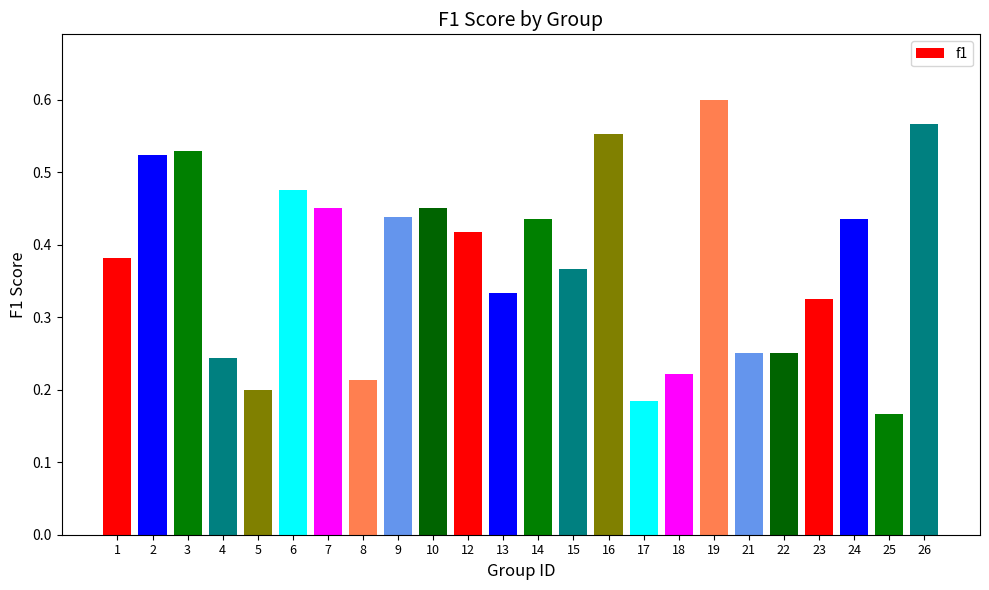

Which has a higher value, 23 or 12?

12